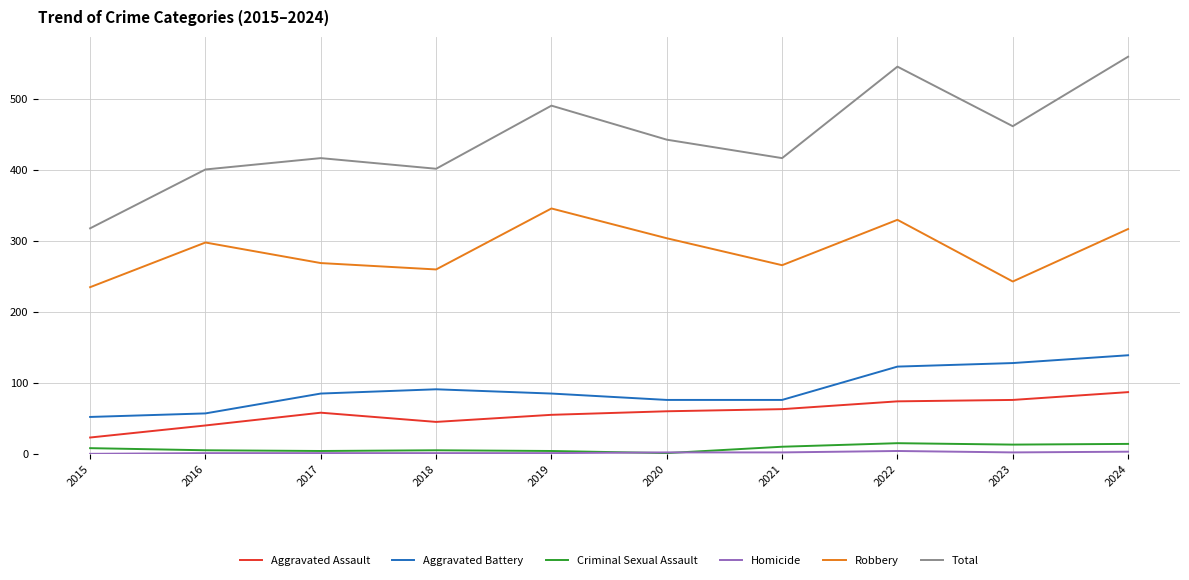

Count the number of data series in this chart.

6